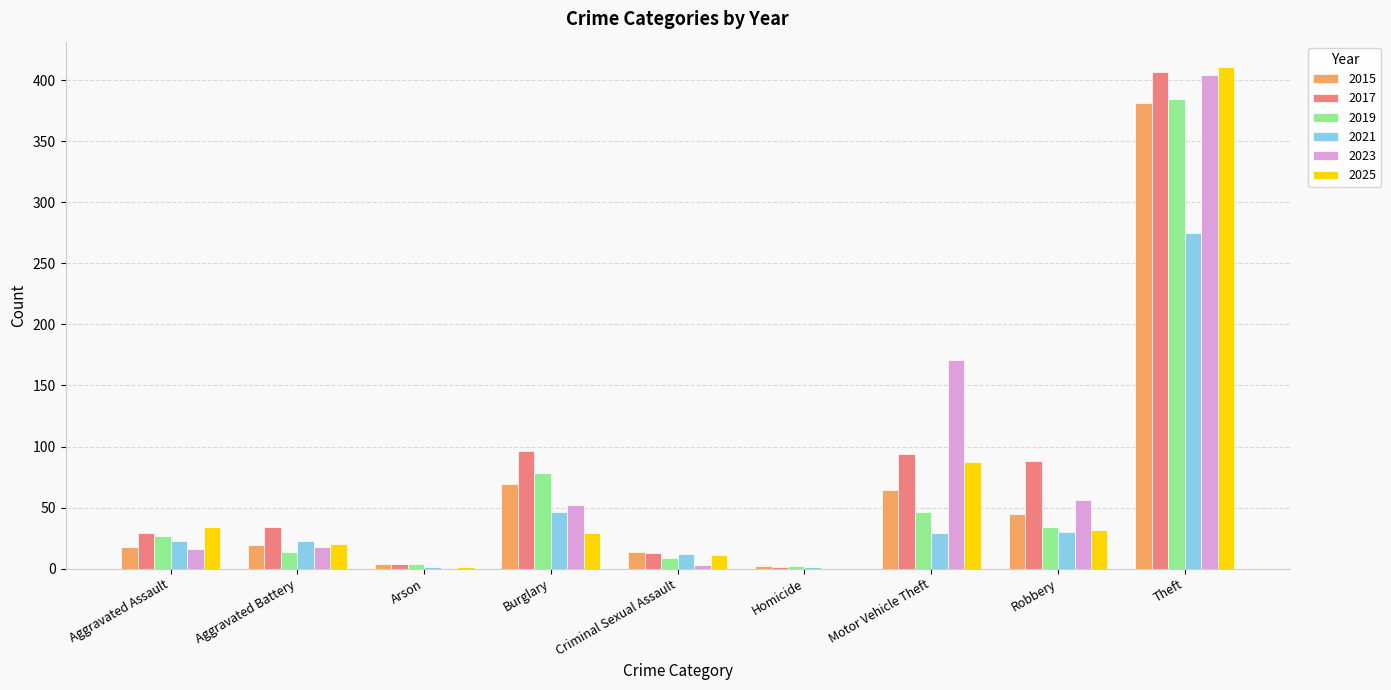

At which label is 2015 closest to 191?

Burglary